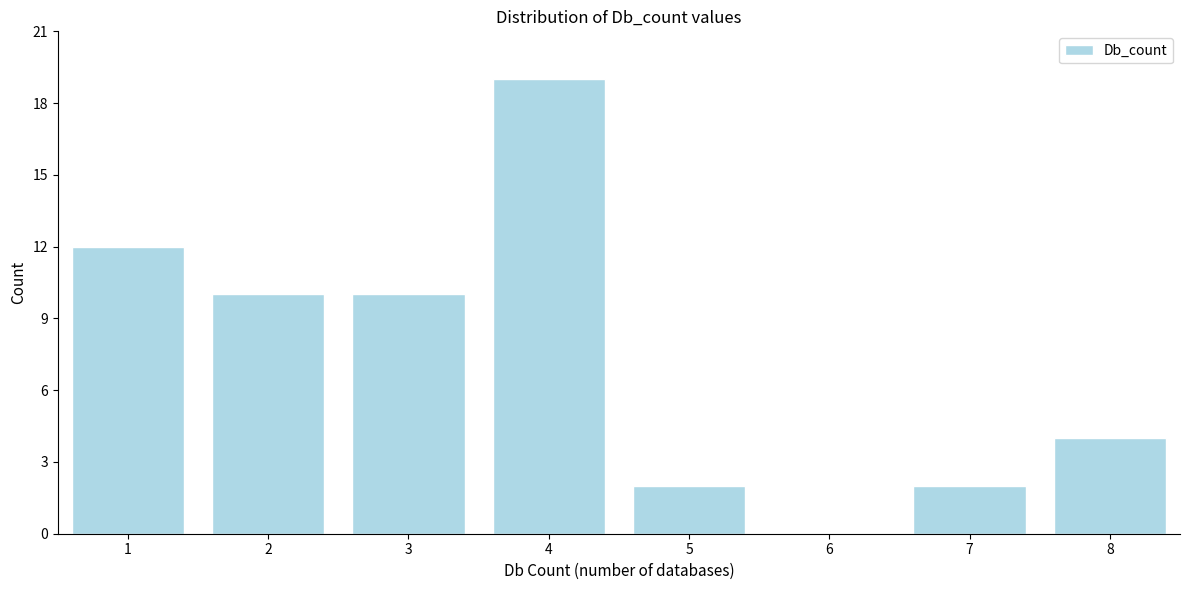

Reading right to left, list all the values displayed in this chart.

8=4	7=2	6=0	5=2	4=19	3=10	2=10	1=12